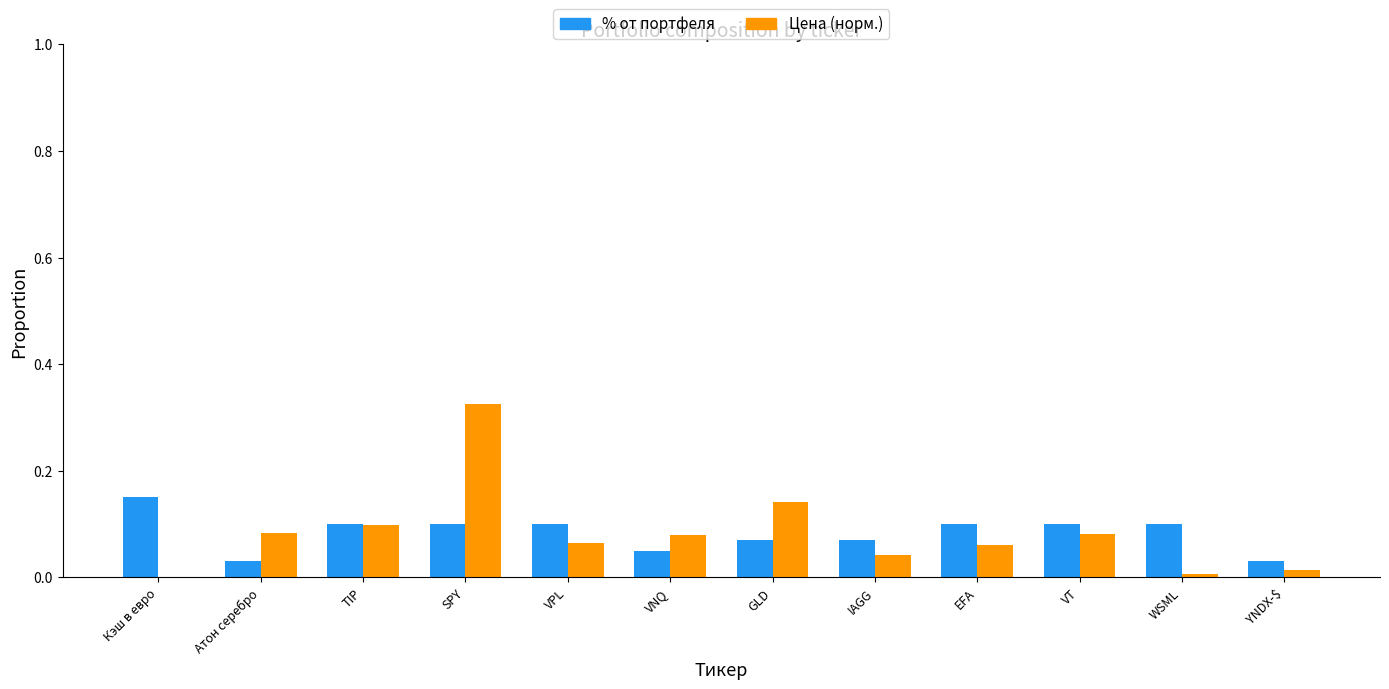

The value of % от портфеля at GLD is 0.1. True or false?

True